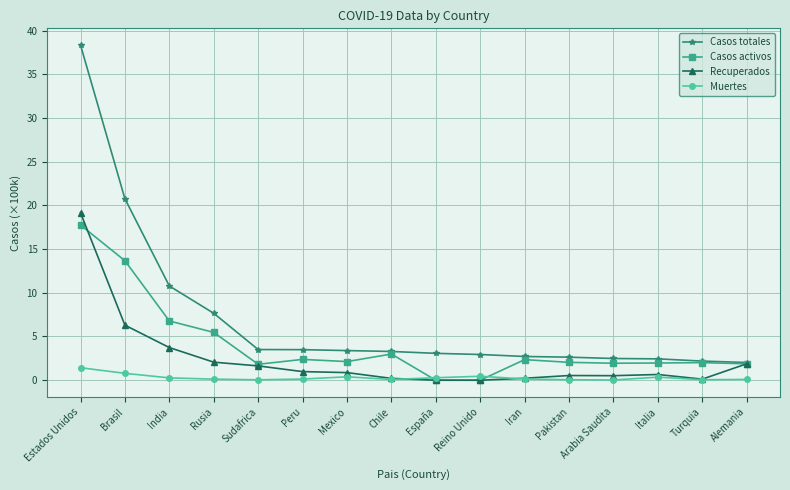

How many series are shown in this chart?

4